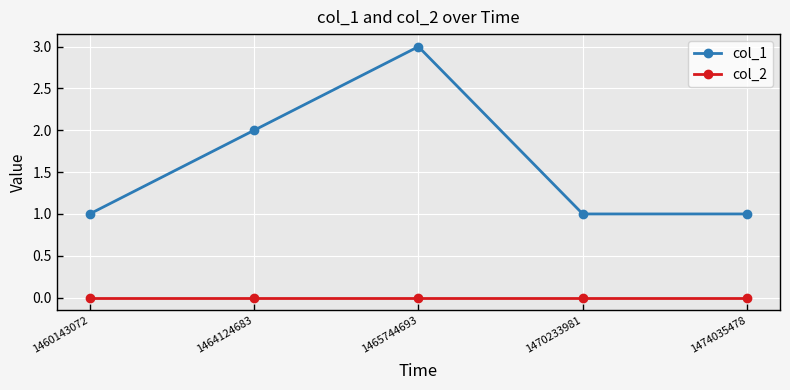

What is the total value across all series at 1474035478?

1